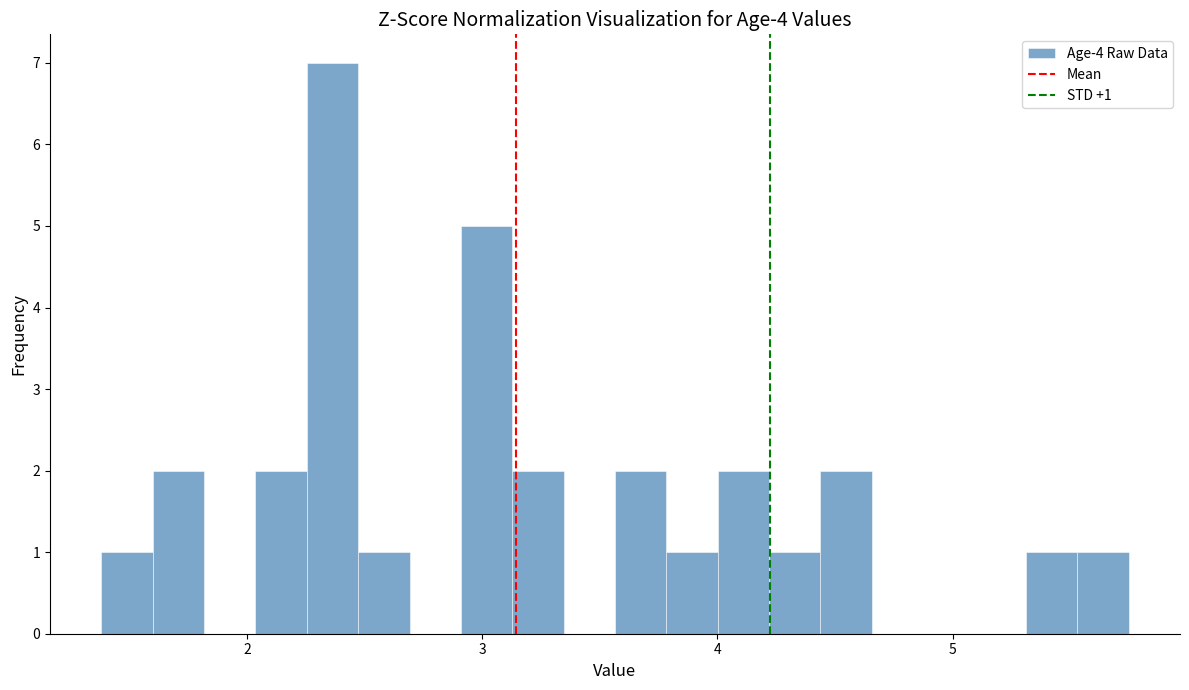

Around what value on the x-axis is the tallest bar? Give the approximate position of its centre, as read against the axis.

2.4